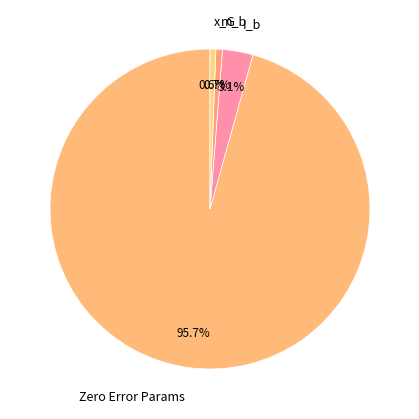

How much of the chart is everything except m_b?

99.3%